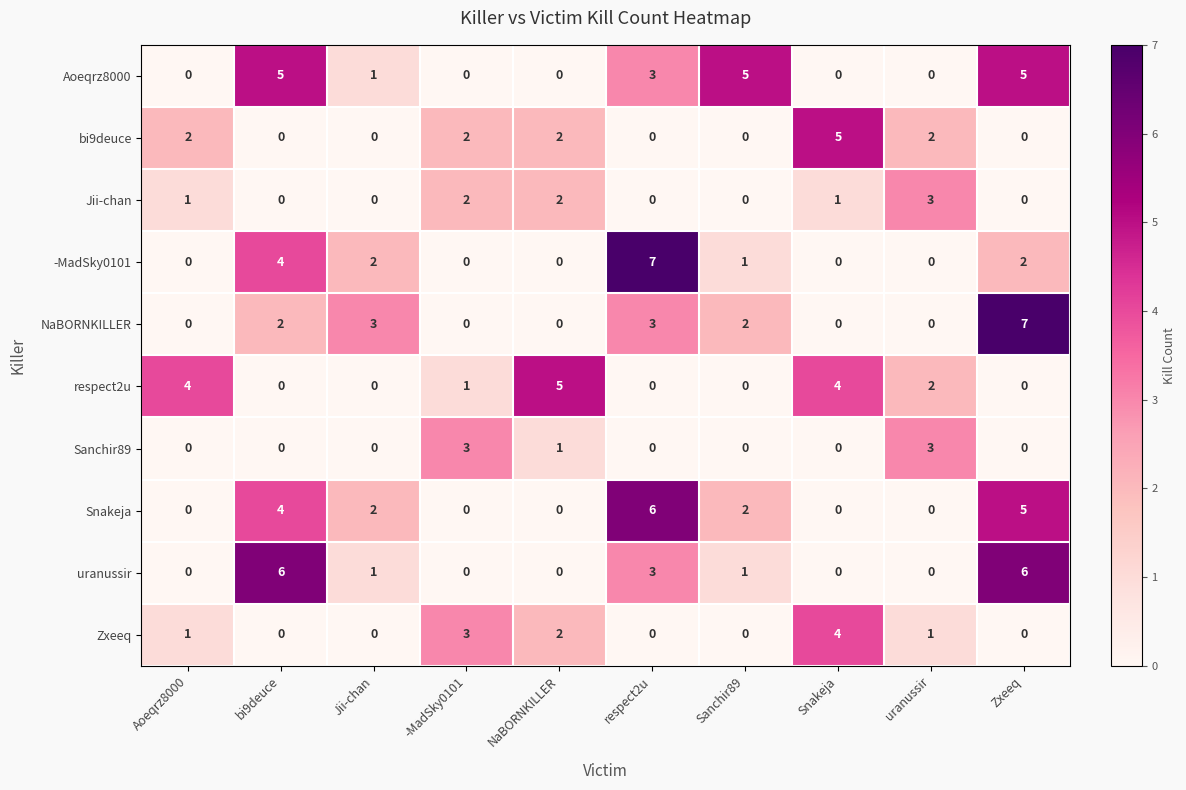

True or false: Jii-chan has a value of 1 at Snakeja.

True